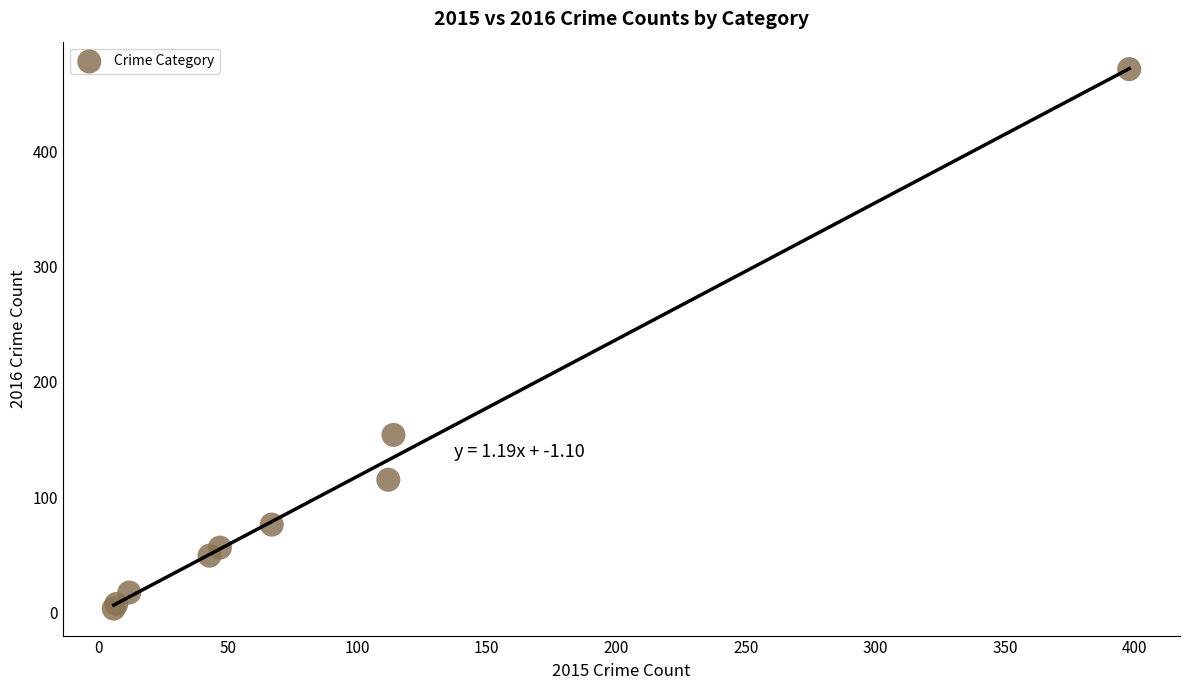

What Y value in the scatter plot is closest to 237?

154